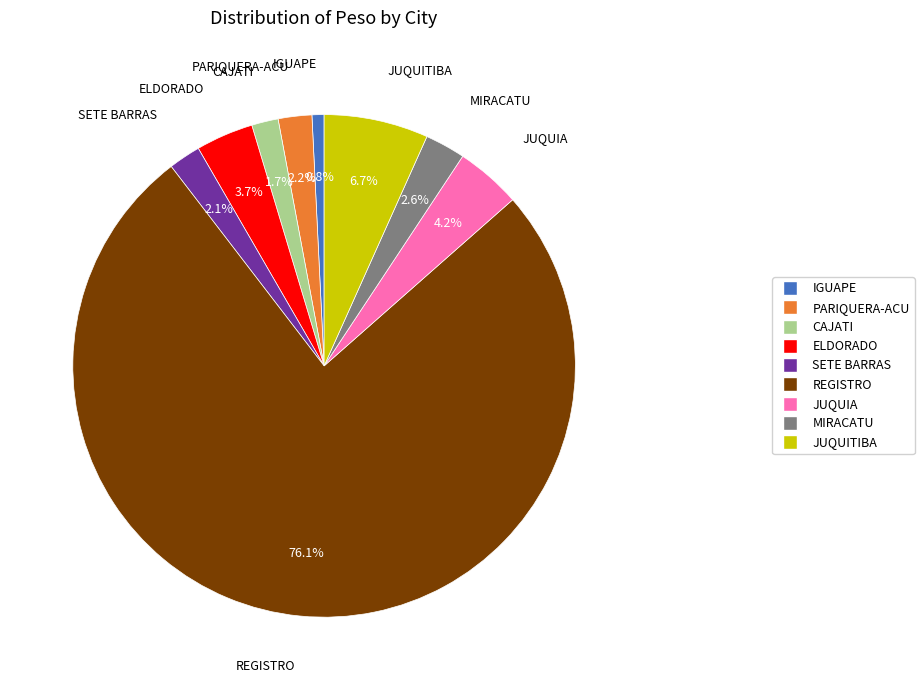

Is REGISTRO the majority of the pie?

Yes